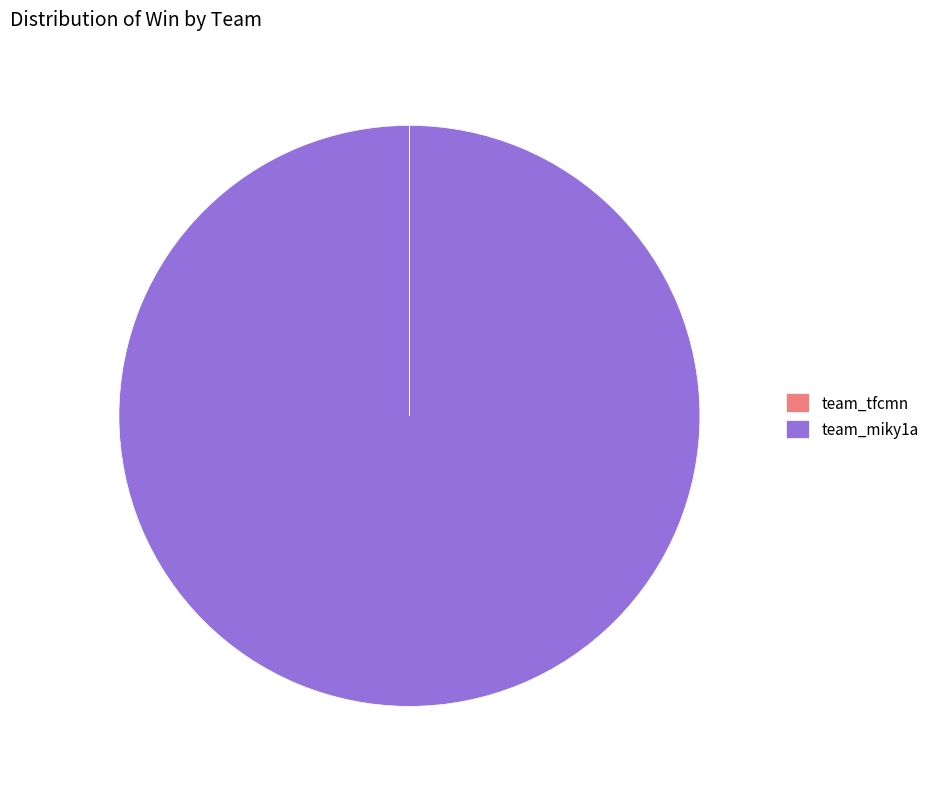

Is it true that team_miky1a is 90% of the pie?

False